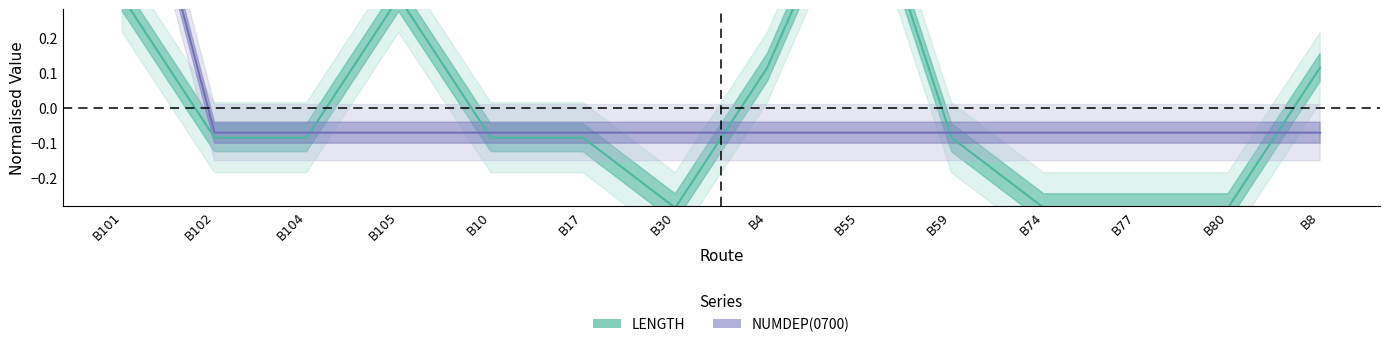

What is the difference between the maximum and minimum values in the NUMDEP(0700) series?

1.0